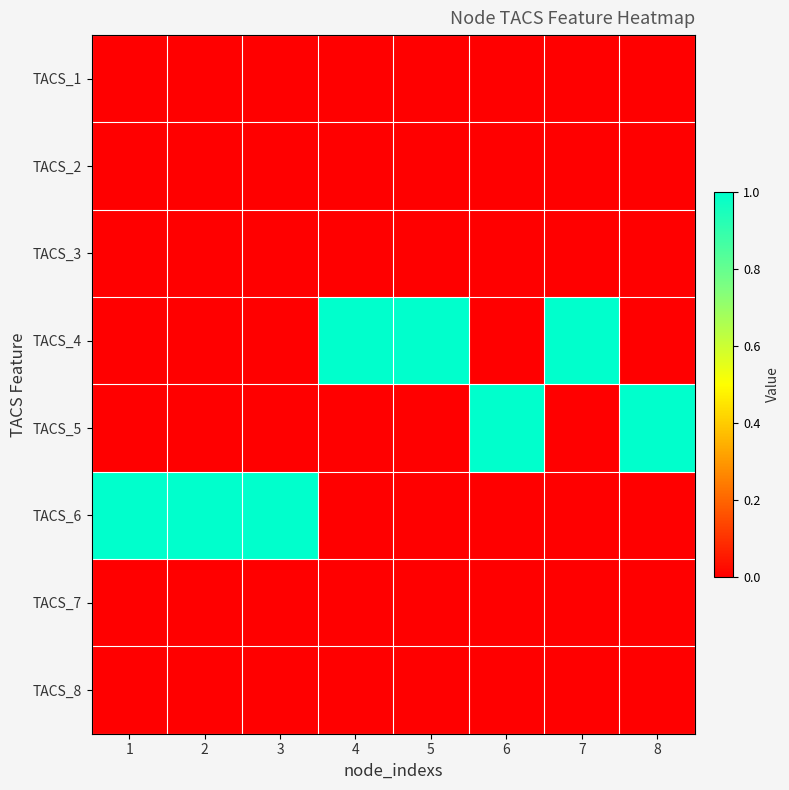

List the series in order of their peak value, highest first.

TACS_4, TACS_5, TACS_6, TACS_1, TACS_2, TACS_3, TACS_7, TACS_8